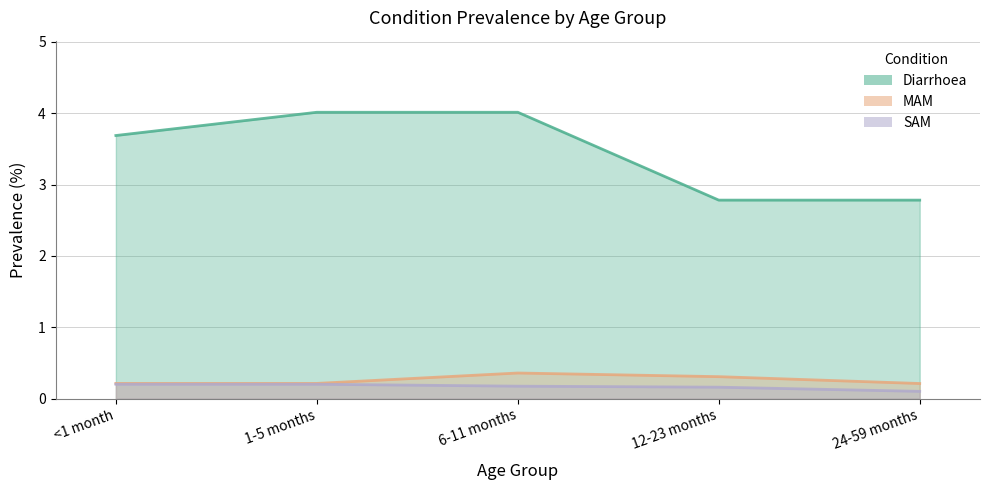

Reading left to right, list all the values displayed in this chart.

Diarrhoea: <1 month=3.7	1-5 months=4.0	6-11 months=4.0	12-23 months=2.8	24-59 months=2.8
MAM: <1 month=0.2	1-5 months=0.2	6-11 months=0.4	12-23 months=0.3	24-59 months=0.2
SAM: <1 month=0.2	1-5 months=0.2	6-11 months=0.2	12-23 months=0.2	24-59 months=0.1